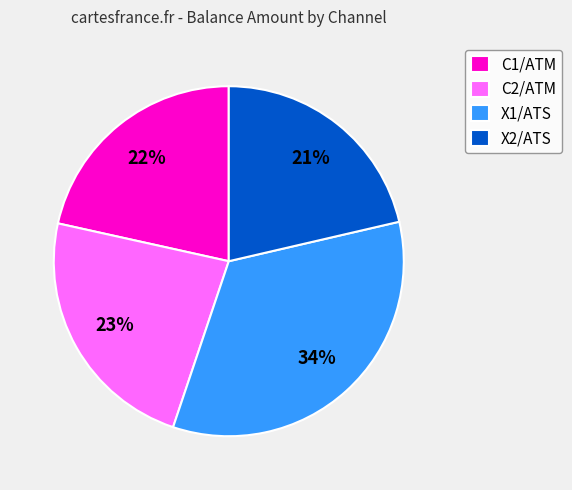

How many slices are in this pie chart?

4